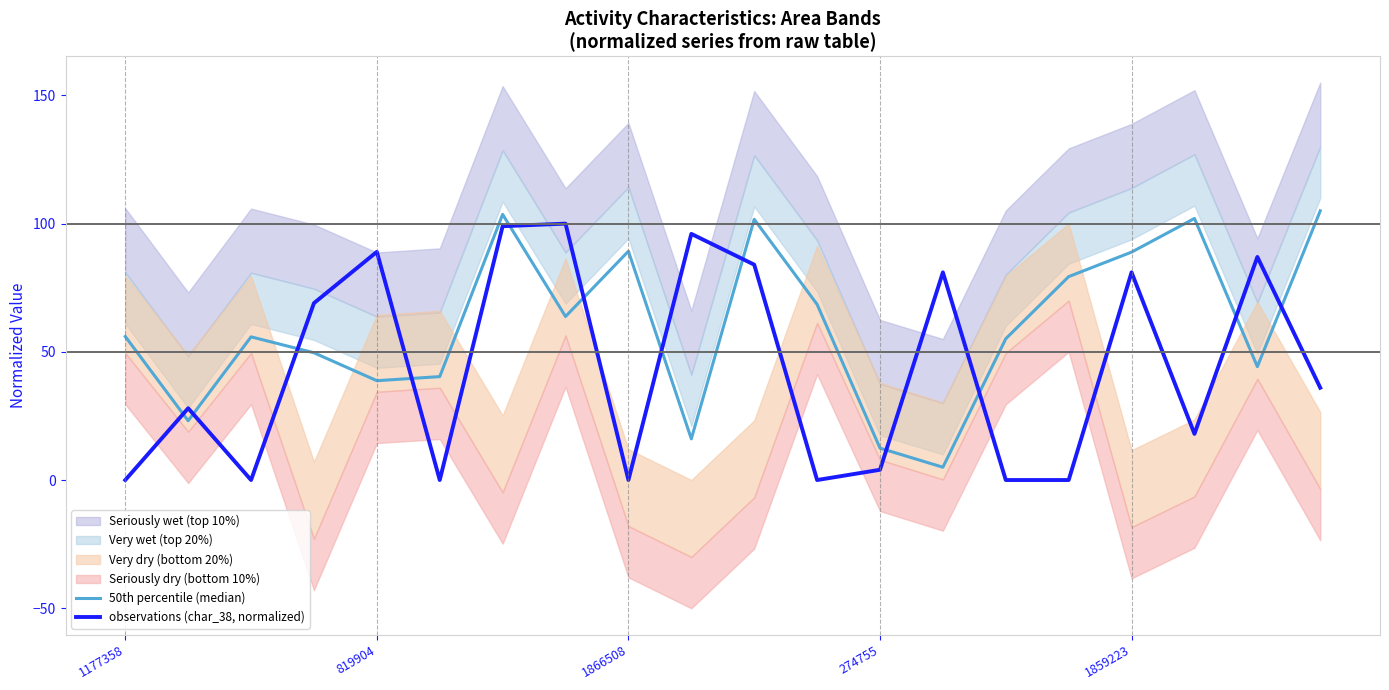

At which category does observations (char_38, normalized) reach its first local peak?

819904